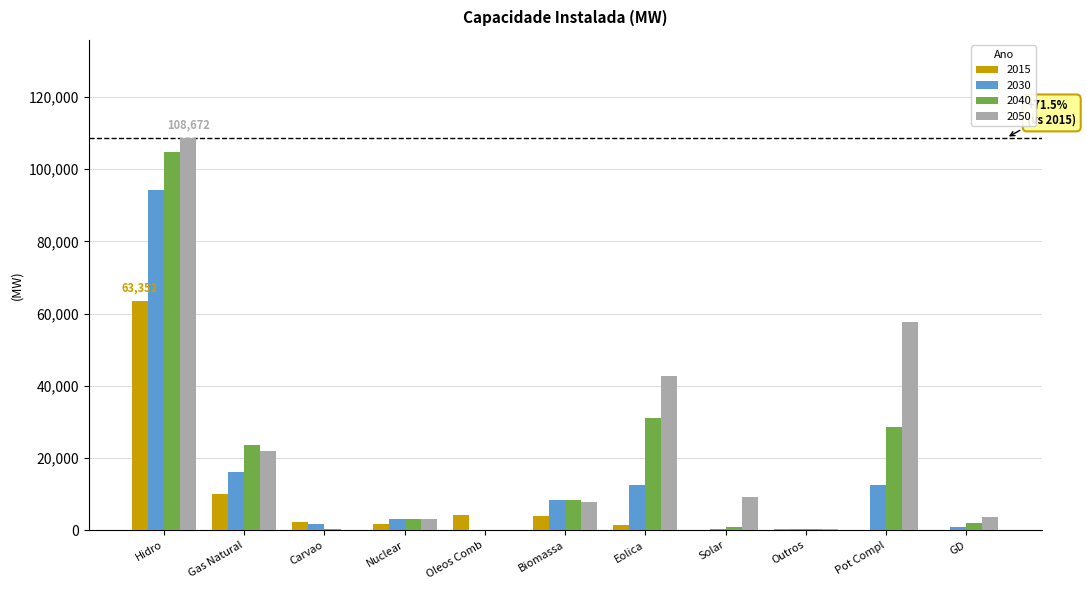

Is the value of 2015 at Hidro greater than the value of 2050 at Hidro?

No